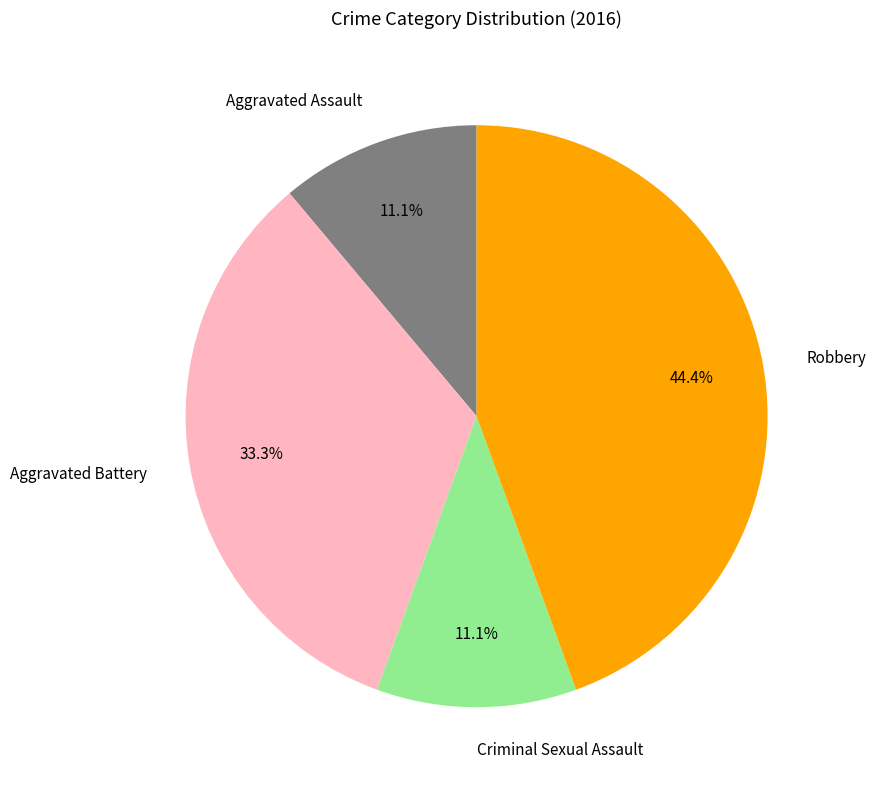

Which has a higher value, Criminal Sexual Assault or Robbery?

Robbery